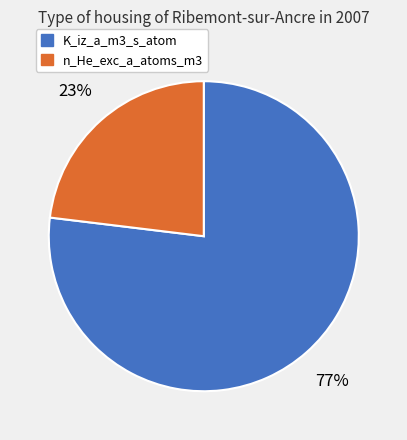

To the nearest percent, what is the average slice percentage?

50%